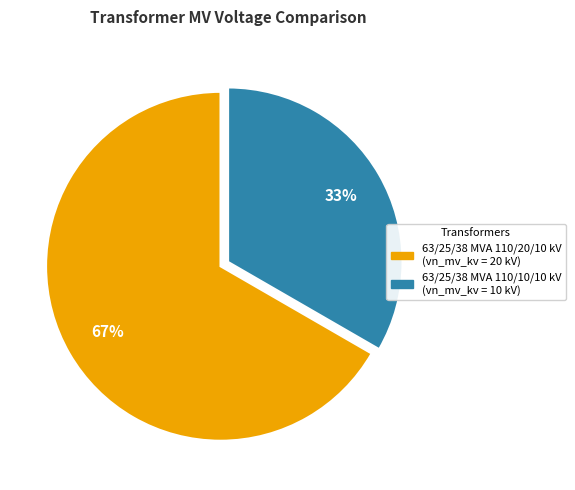

How many slices are in this pie chart?

2